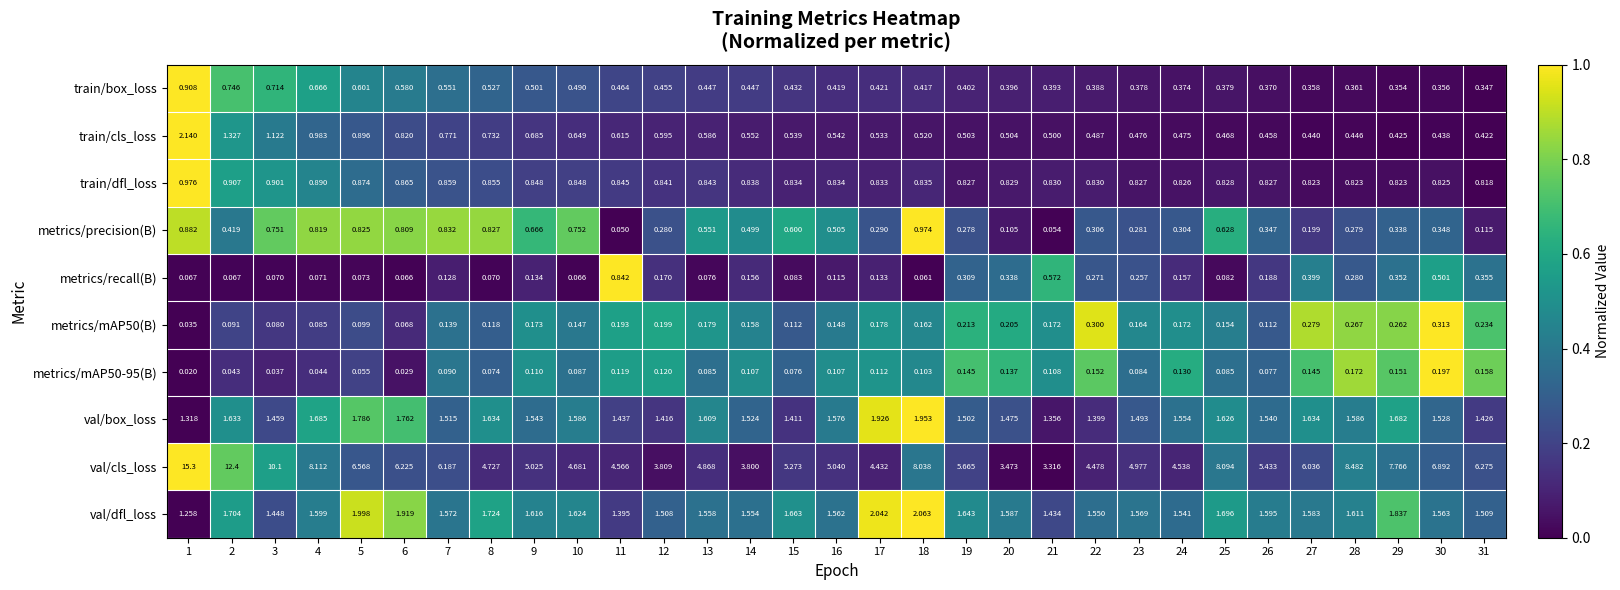

Between 5 and 20, which series saw the biggest shift?

val/cls_loss